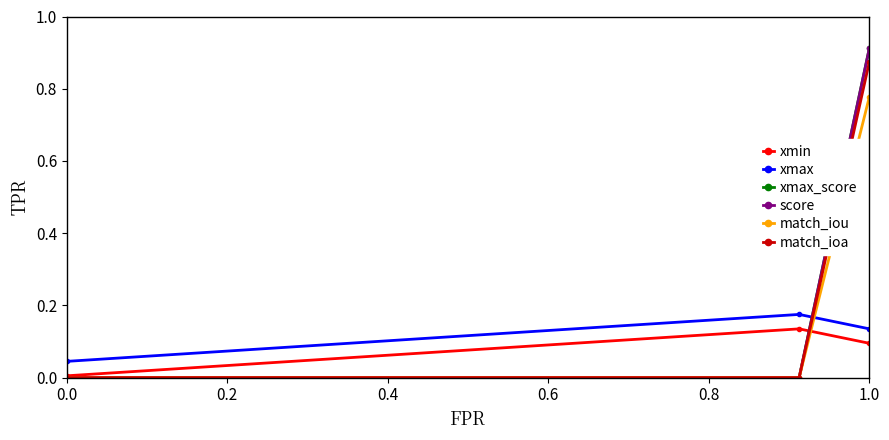

Count the number of data series in this chart.

6